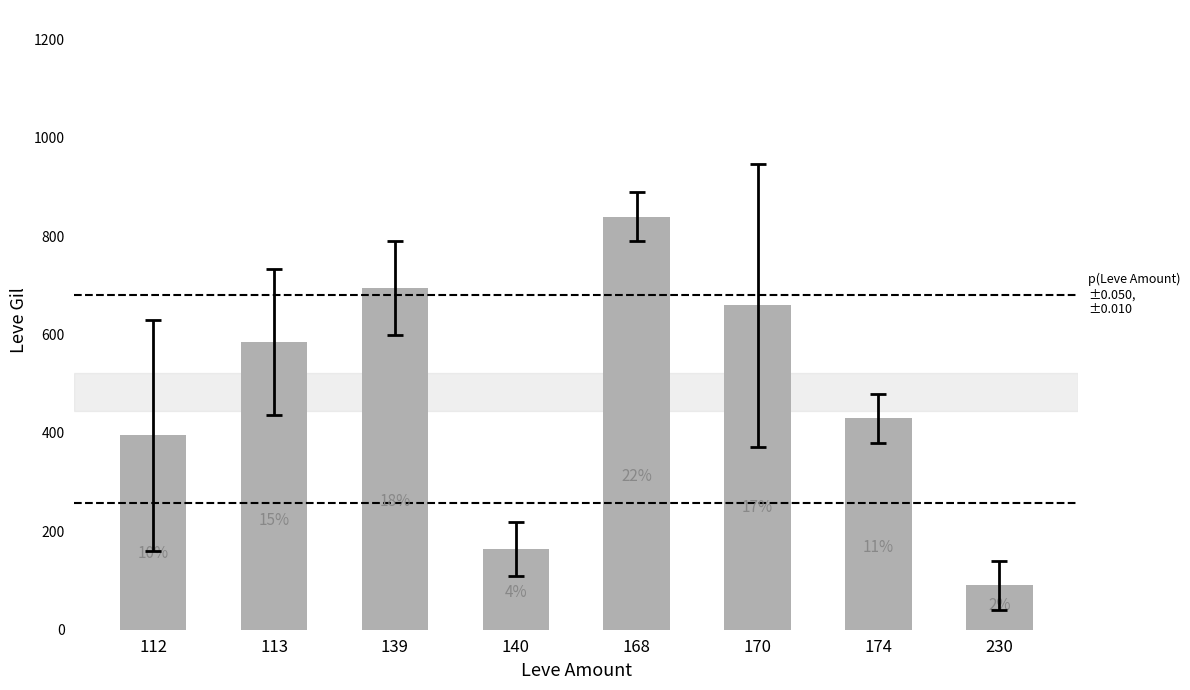

Which label corresponds to the smallest value in the chart?

230